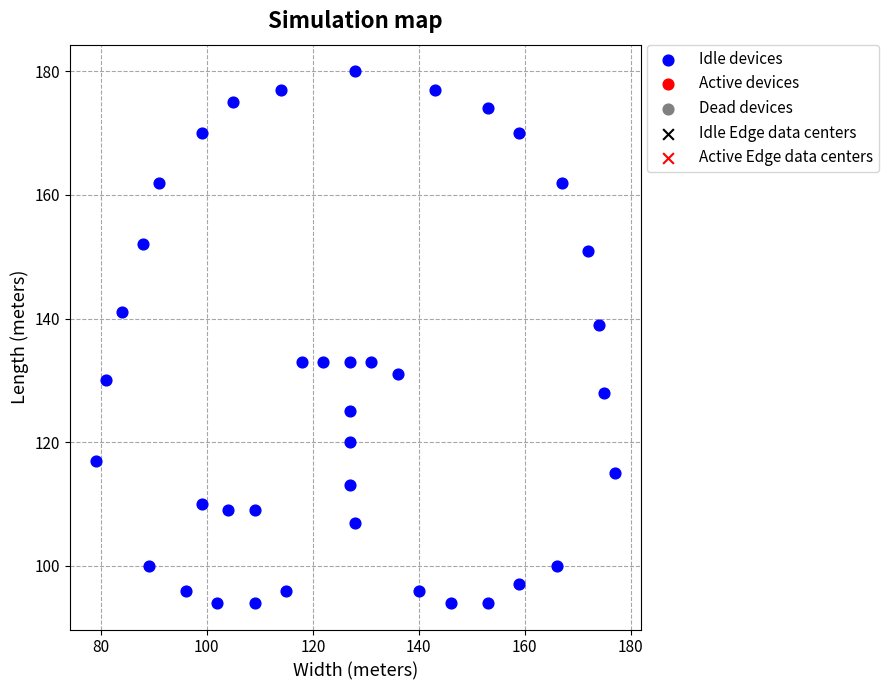

What Y value in the scatter plot is closest to 137?

139